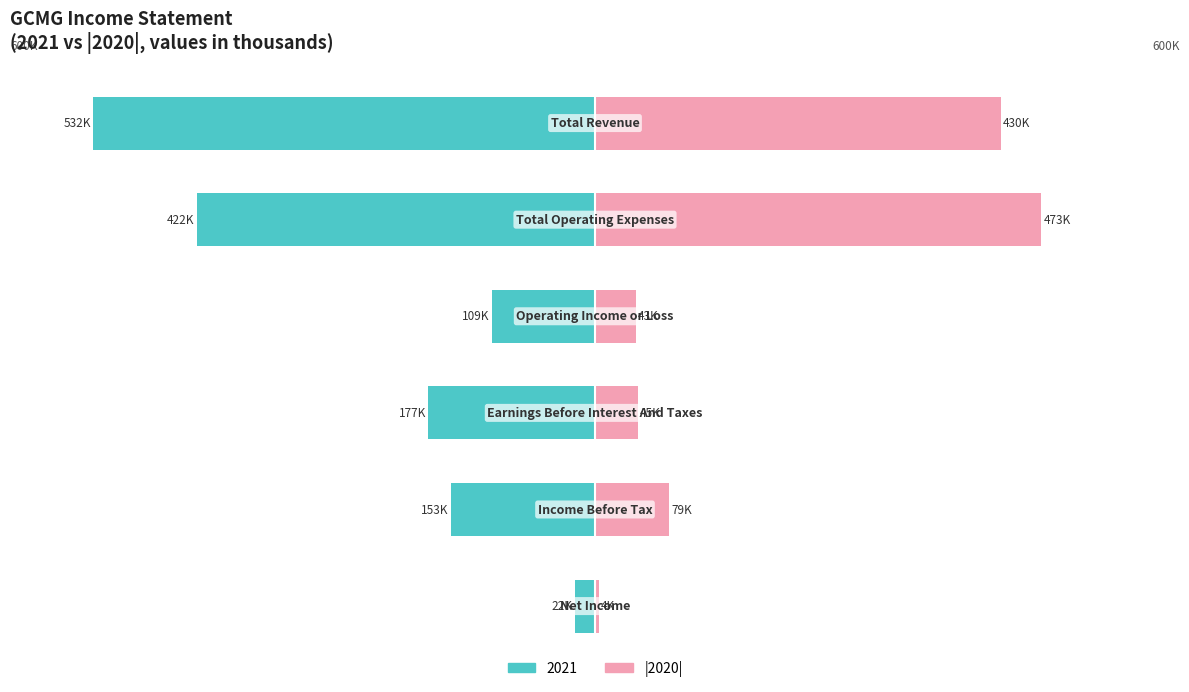

List the labels in order of value, smallest first.

5, 2, 3, 4, 0, 1